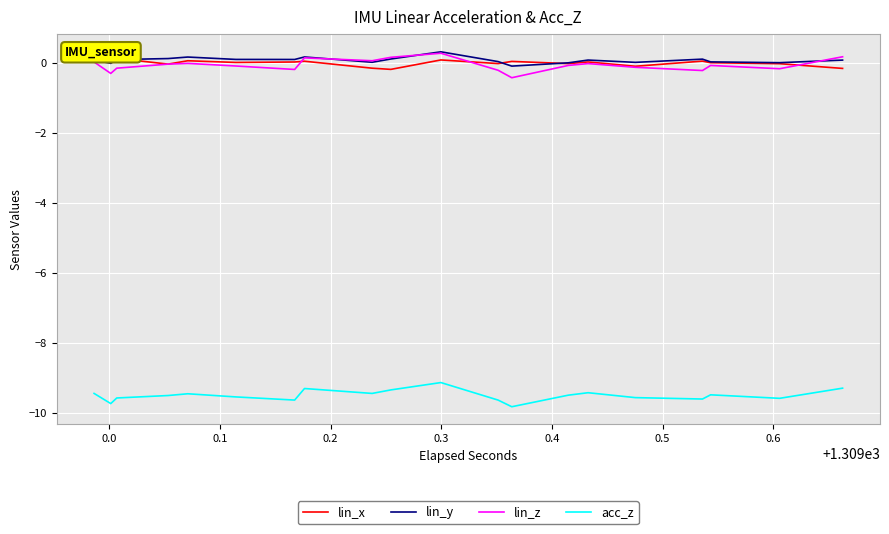

Reading left to right, extract all data points from this chart.

lin_x: 0.0	0.0	0.1	0.1	0.1	0.1	-0.0	-0.0	0.1	0.1	0.0	0.0	0.0	0.0	0.0	0.0	-0.2	-0.2	-0.2	-0.2	0.1	0.1	-0.0	-0.0	0.0	0.0	-0.0	-0.0	0.0	0.0	-0.1	-0.1	0.0	0.0	0.0	0.0	-0.0	-0.0	-0.2	-0.2
lin_y: 0.1	0.1	-0.0	-0.0	0.1	0.1	0.1	0.1	0.2	0.2	0.1	0.1	0.1	0.1	0.2	0.2	0.0	0.0	0.1	0.1	0.3	0.3	0.0	0.0	-0.1	-0.1	-0.0	-0.0	0.1	0.1	0.0	0.0	0.1	0.1	0.0	0.0	0.0	0.0	0.1	0.1
lin_z: 0.0	0.0	-0.3	-0.3	-0.2	-0.2	-0.0	-0.0	-0.0	-0.0	-0.1	-0.1	-0.2	-0.2	0.1	0.1	0.1	0.1	0.2	0.2	0.3	0.3	-0.2	-0.2	-0.4	-0.4	-0.1	-0.1	-0.0	-0.0	-0.1	-0.1	-0.2	-0.2	-0.1	-0.1	-0.2	-0.2	0.2	0.2
acc_z: -9.4	-9.4	-9.7	-9.7	-9.6	-9.6	-9.5	-9.5	-9.4	-9.4	-9.5	-9.5	-9.6	-9.6	-9.3	-9.3	-9.4	-9.4	-9.3	-9.3	-9.1	-9.1	-9.6	-9.6	-9.8	-9.8	-9.5	-9.5	-9.4	-9.4	-9.6	-9.6	-9.6	-9.6	-9.5	-9.5	-9.6	-9.6	-9.3	-9.3